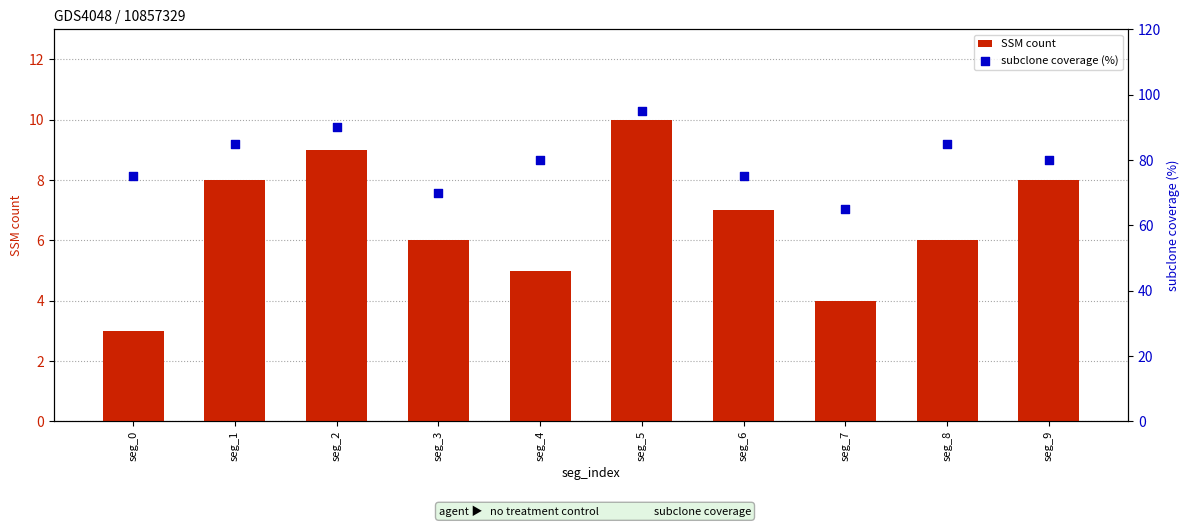

Which series has the largest Y range (max minus min)?

subclone coverage (%)